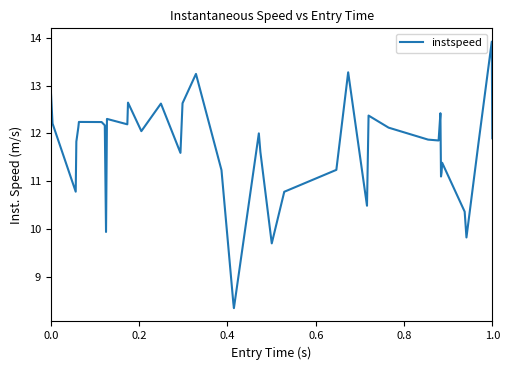

What is the minimum value shown in the chart?

8.3